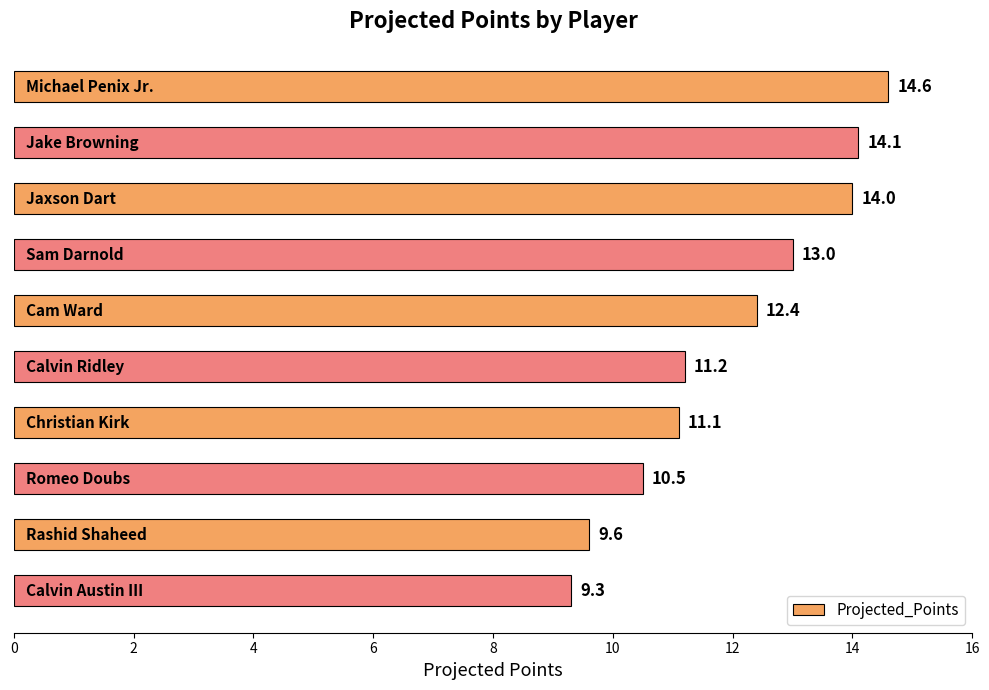

What is the greatest value displayed?

14.6